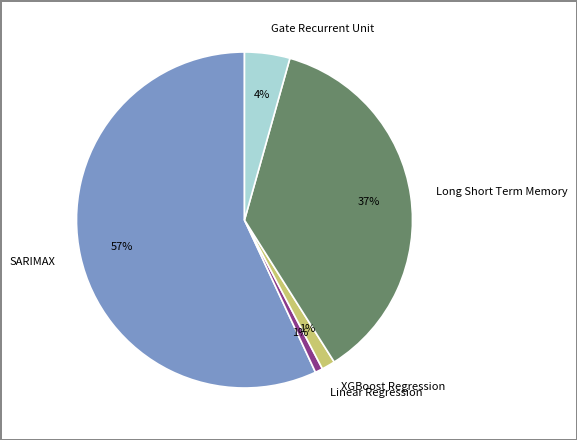

Between Long Short Term Memory and Gate Recurrent Unit, which is larger?

Long Short Term Memory